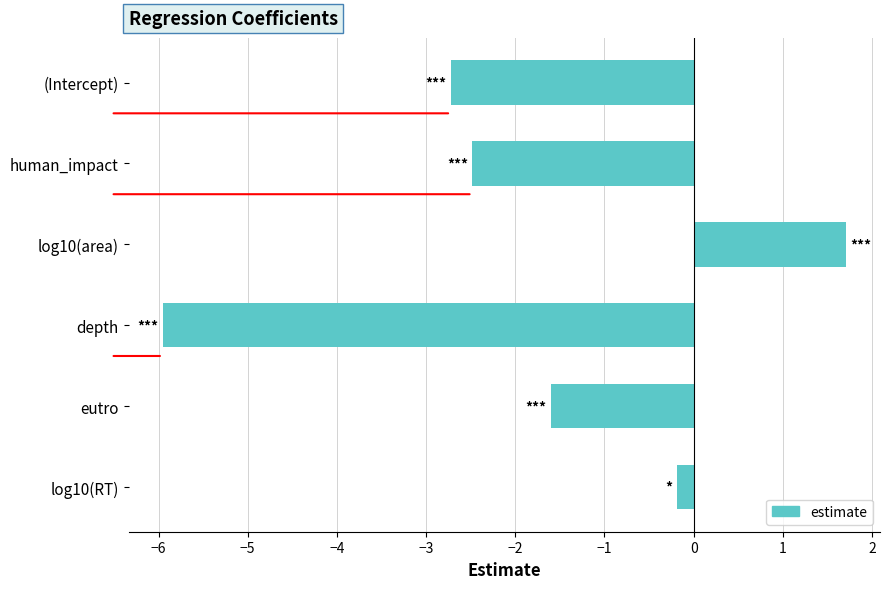

Rank the categories by value from highest to lowest.

log10(area), log10(RT), eutro, human_impact, (Intercept), depth